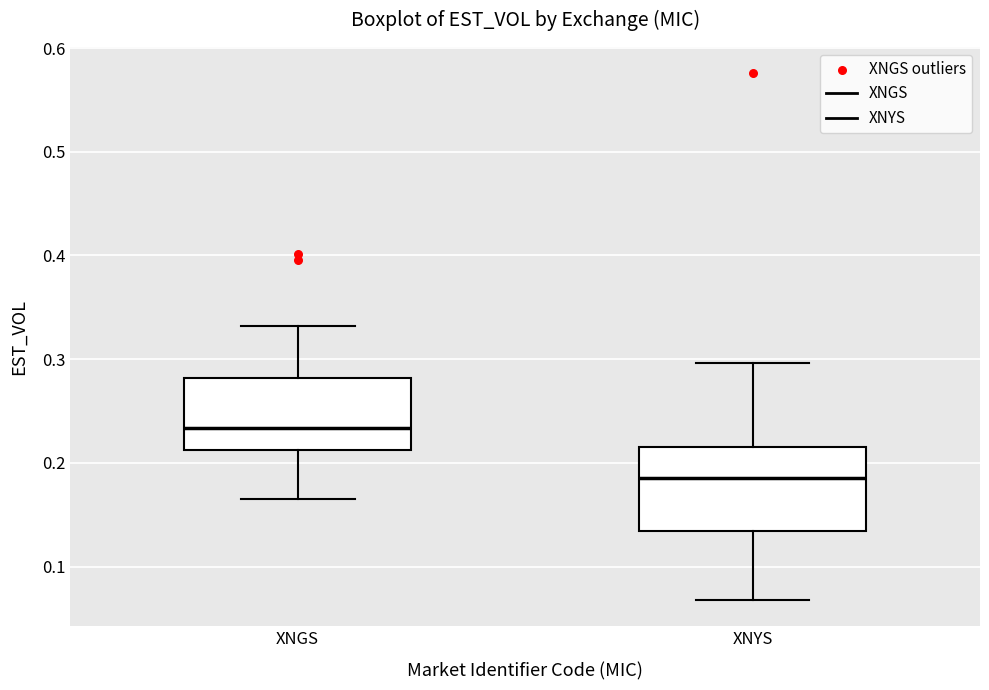

Which box is the tallest, from its lower edge to its upper edge?

XNYS